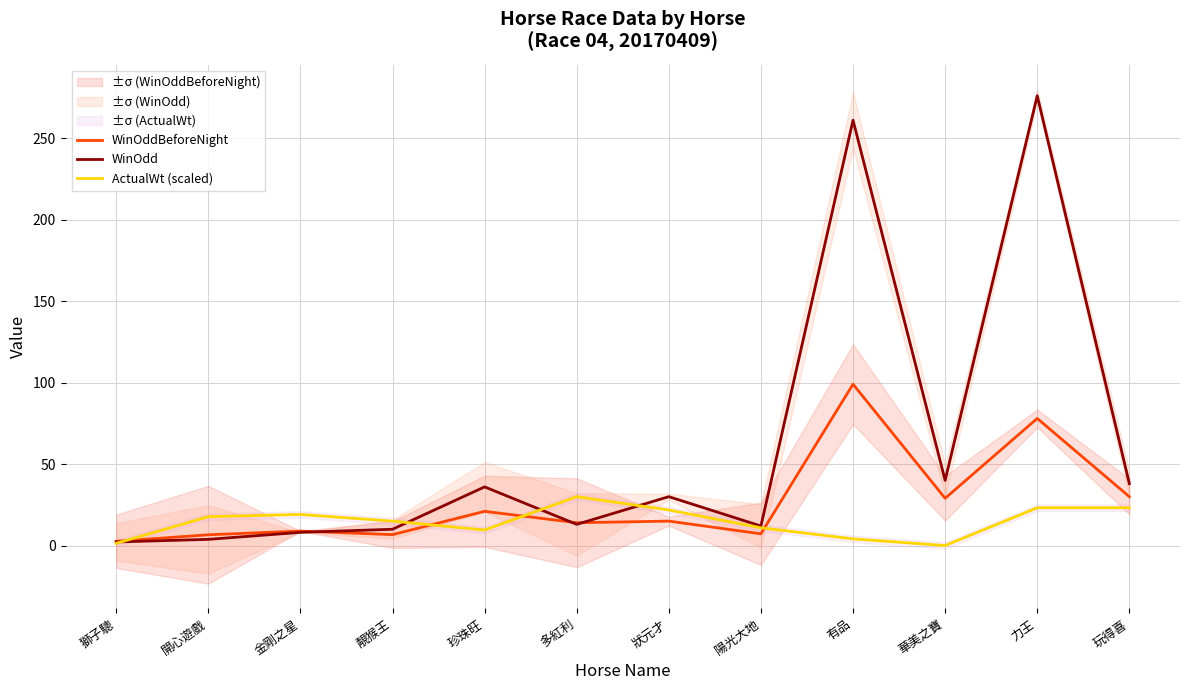

Reading right to left, what are all the values shown in this chart?

WinOddBeforeNight: 玩得喜=30.0	力王=78.0	華美之寶=29.0	有品=99.0	陽光大地=7.2	狀元才=15.0	多紅利=14.0	珍珠旺=21.0	靚猴王=6.7	金剛之星=8.9	開心遊戲=6.6	獅子驄=2.6
WinOdd: 玩得喜=38.0	力王=276.0	華美之寶=40.0	有品=261.0	陽光大地=12.0	狀元才=30.0	多紅利=13.0	珍珠旺=36.0	靚猴王=10.0	金剛之星=8.1	開心遊戲=3.8	獅子驄=2.2
ActualWt (scaled): 玩得喜=23.2	力王=23.2	華美之寶=0.0	有品=4.1	陽光大地=10.9	狀元才=21.8	多紅利=30.0	珍珠旺=9.5	靚猴王=15.0	金剛之星=19.1	開心遊戲=17.7	獅子驄=1.4